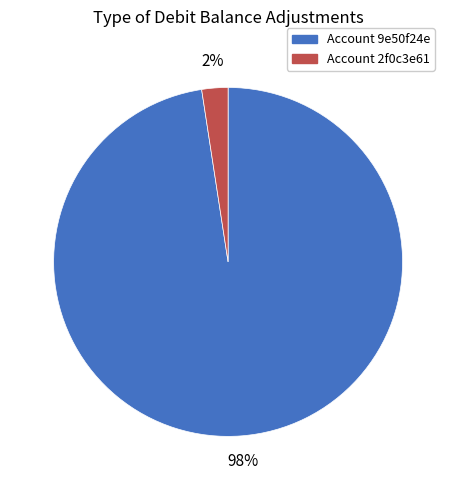

To the nearest percent, what is the average slice percentage?

50%